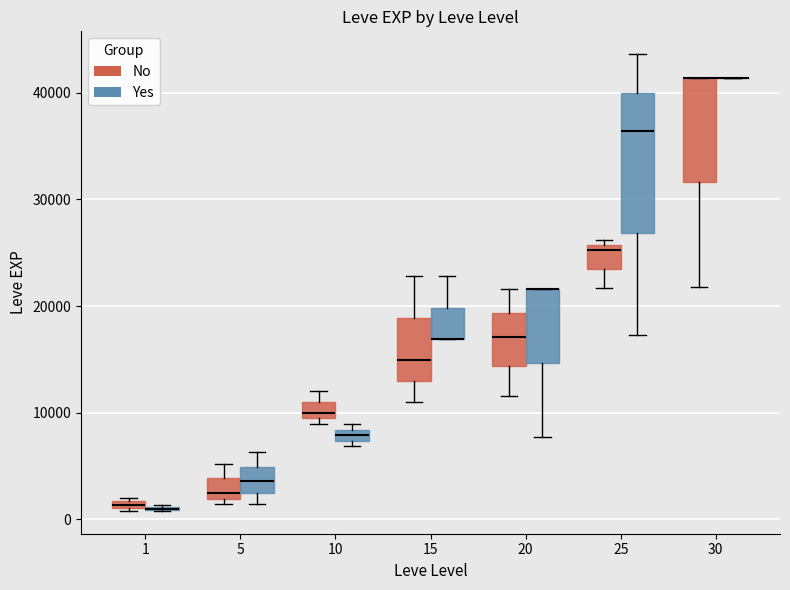

Where is the upper edge of the box for 20 (Yes) on the y-axis? The values are not printed on the chart, so give them approximately, as read against the axis.

22000